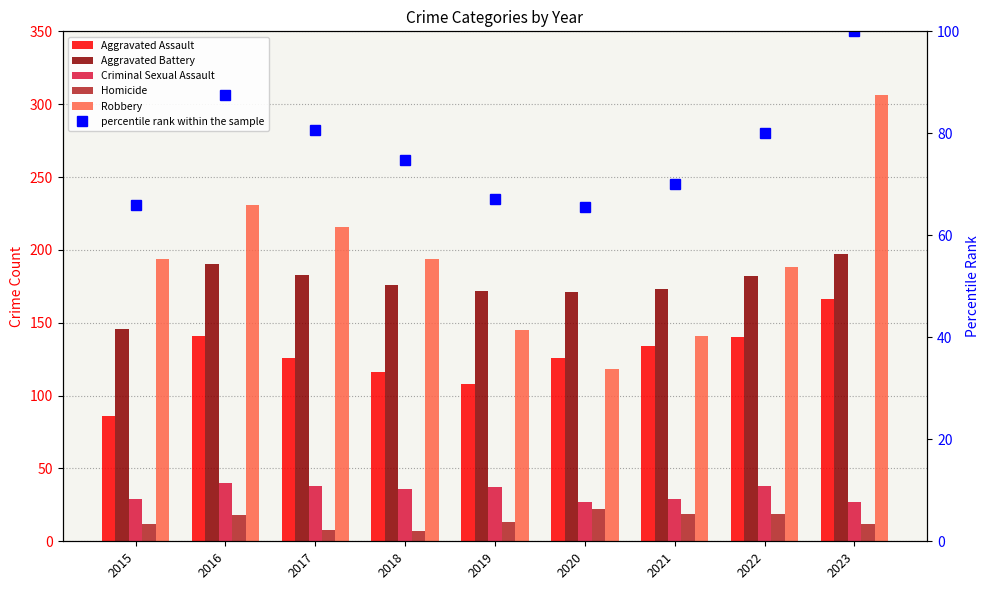

Which series has the largest total across all categories?

Robbery